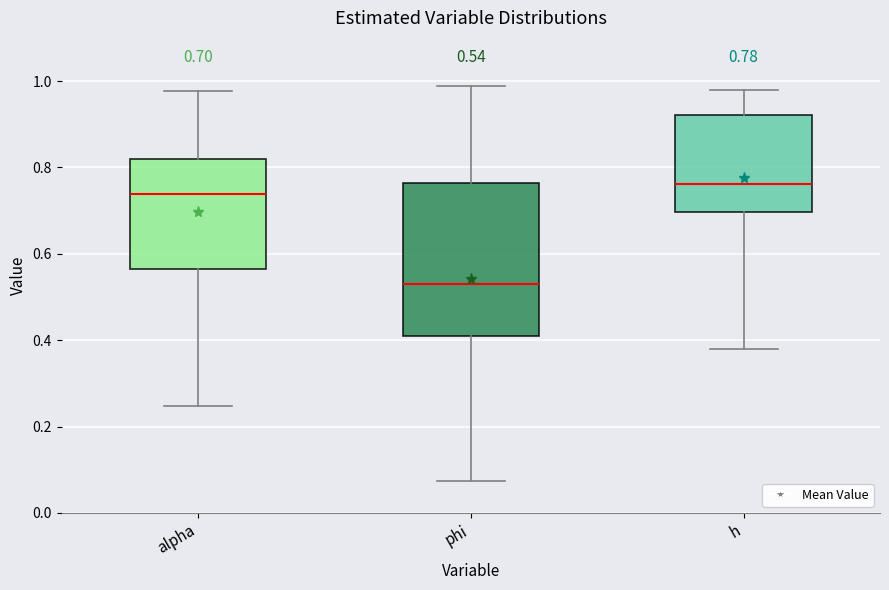

Which box is the tallest, from its lower edge to its upper edge?

phi